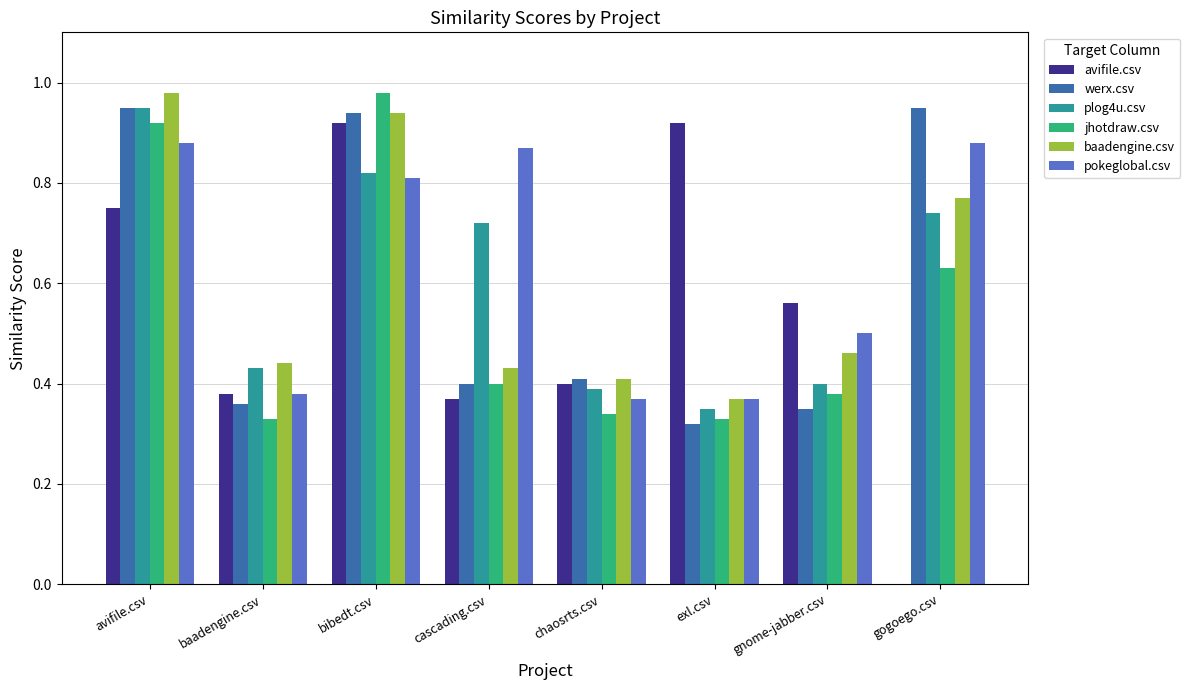

True or false: pokeglobal.csv has a value of 0.4 at baadengine.csv.

True